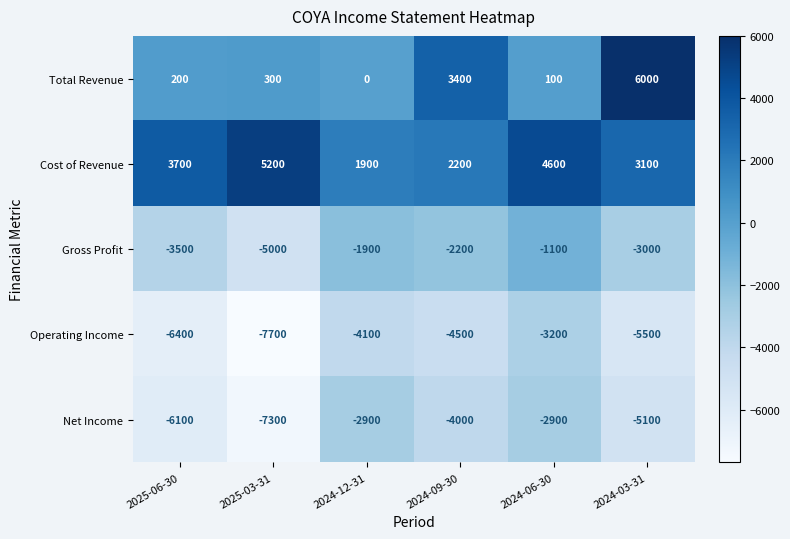

How many Net Income values are between -6100 and -2900?

5